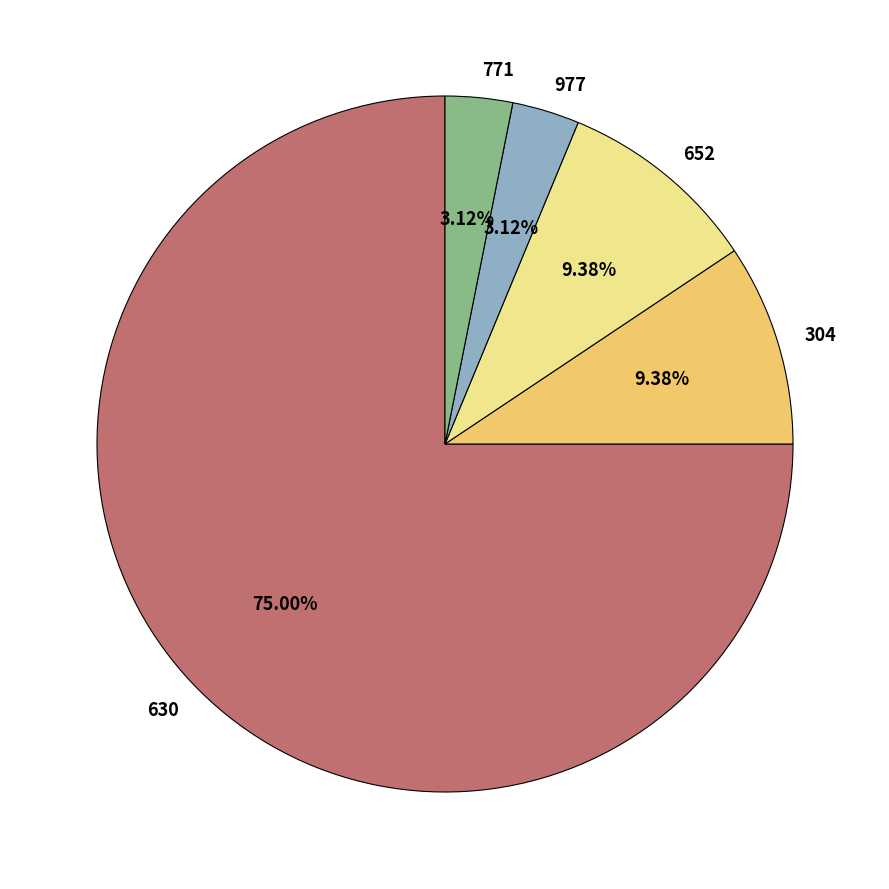

Combined, do 630 and 977 account for over 50%?

Yes